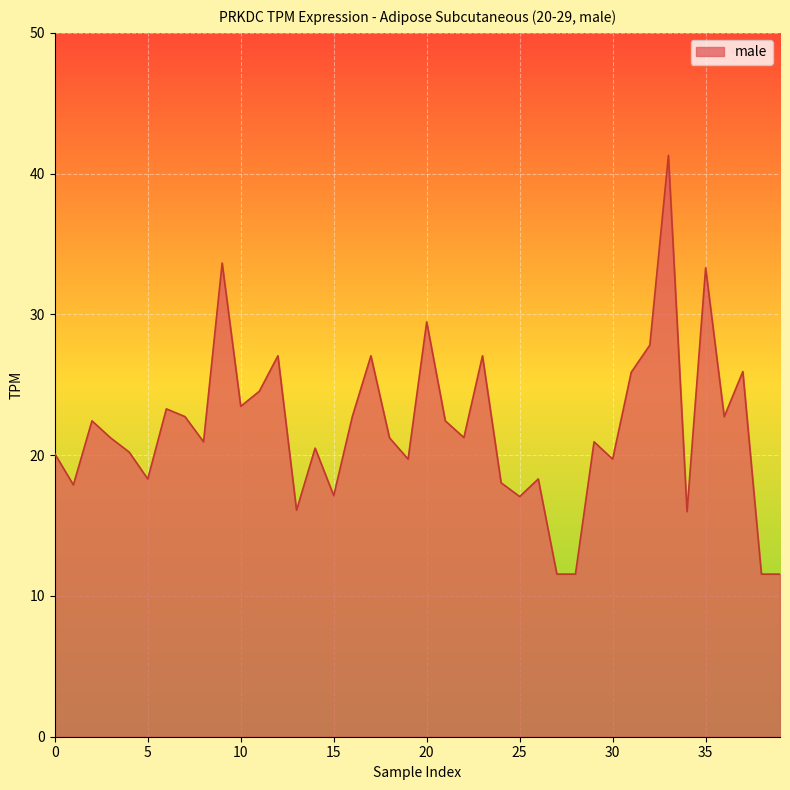

What is the maximum value shown in the chart?

41.3